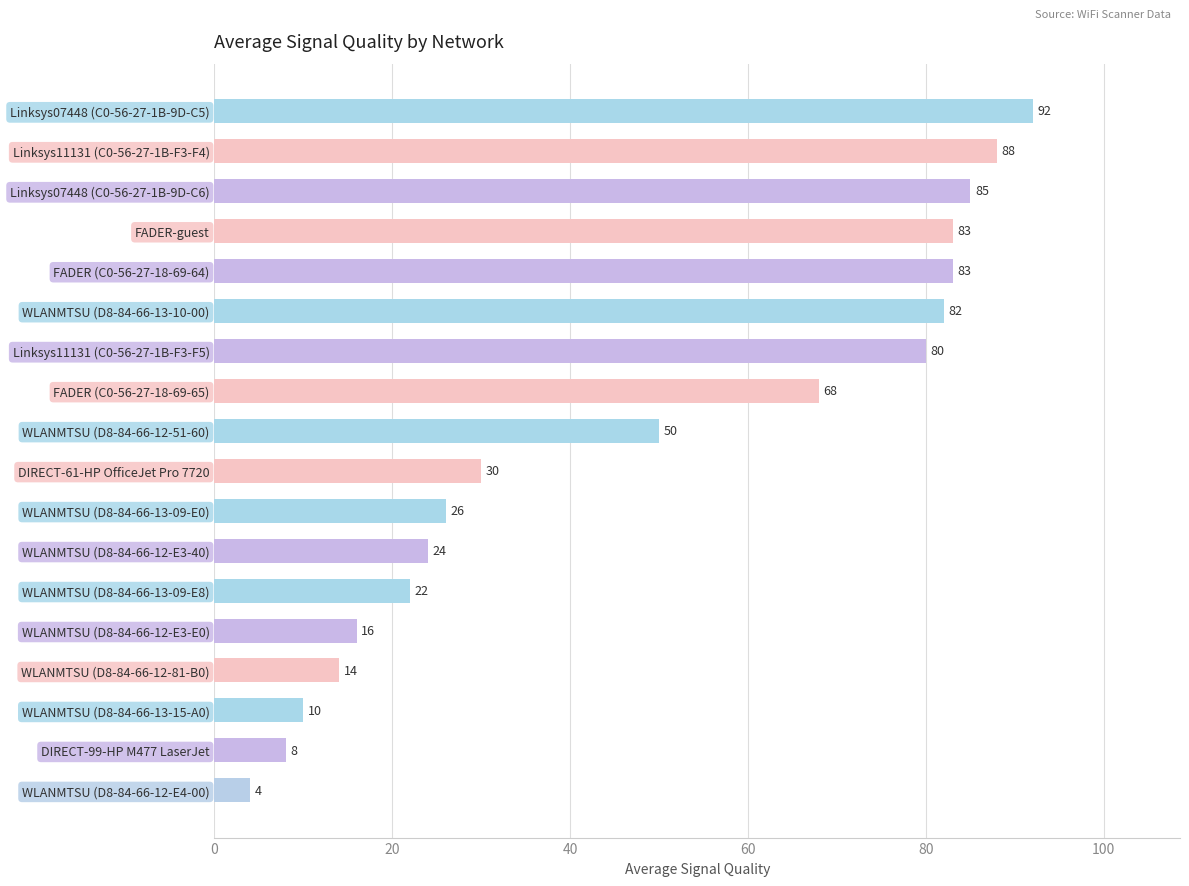

What is the label of the 15th bar from the bottom?

FADER-guest